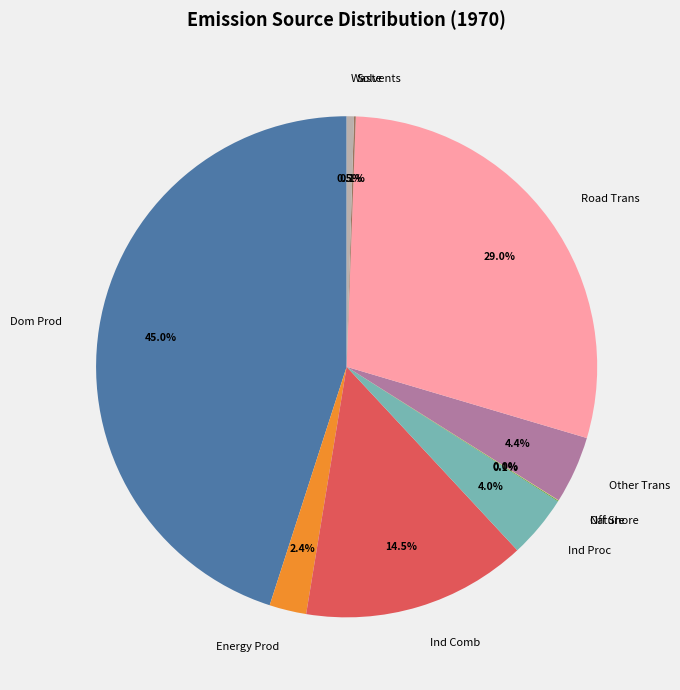

Which slice is the largest?

Dom Prod